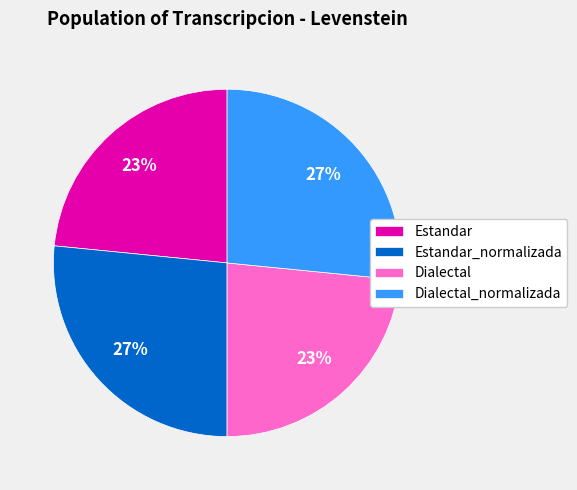

To the nearest percent, what percentage of the pie is Estandar_normalizada?

27%